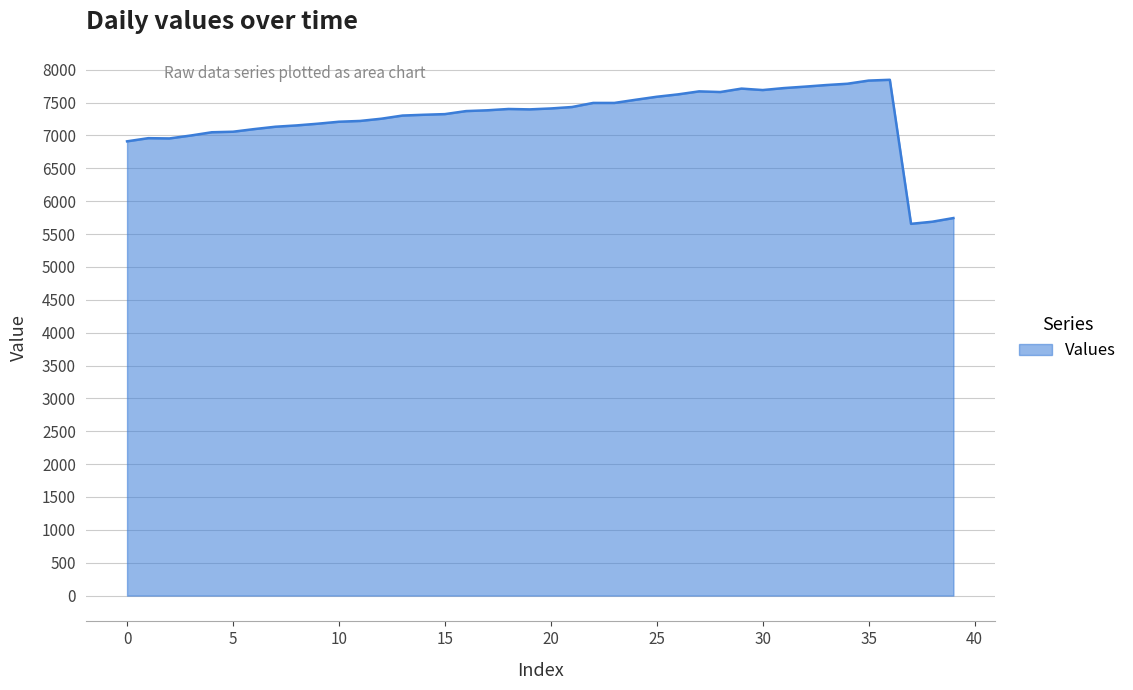

True or false: the data has more than 2 interior local peaks.

True